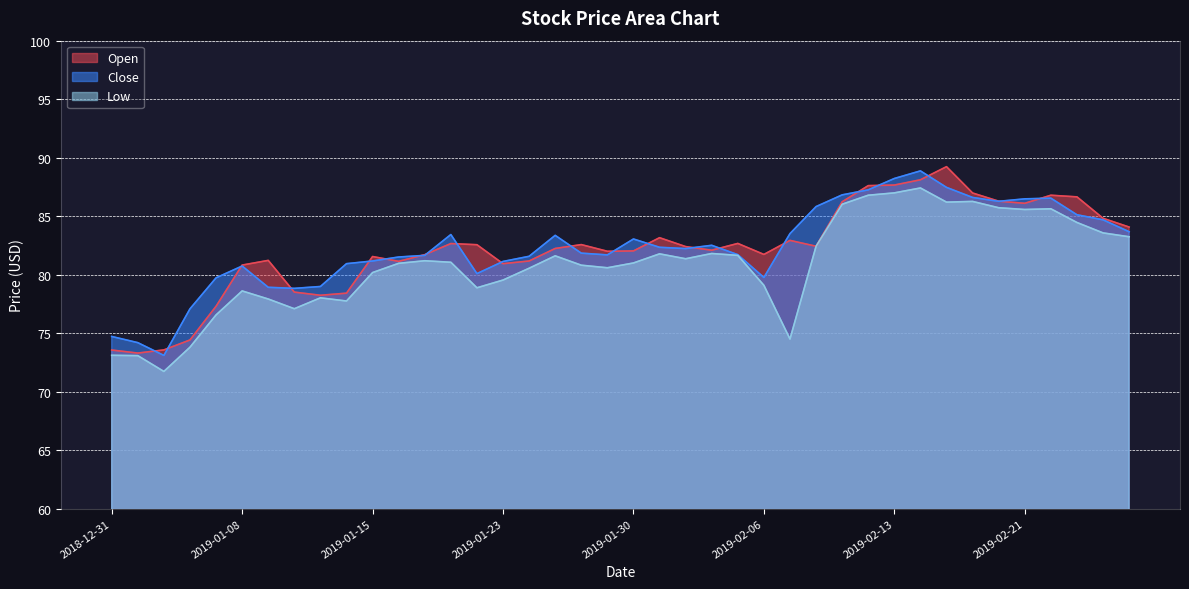

What is the minimum value for Open?

73.3